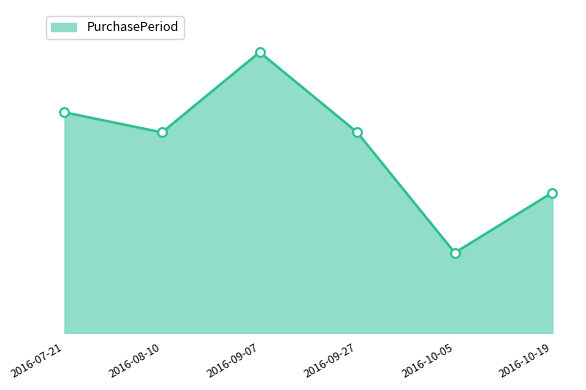

Does the chart have visible grid lines?

No